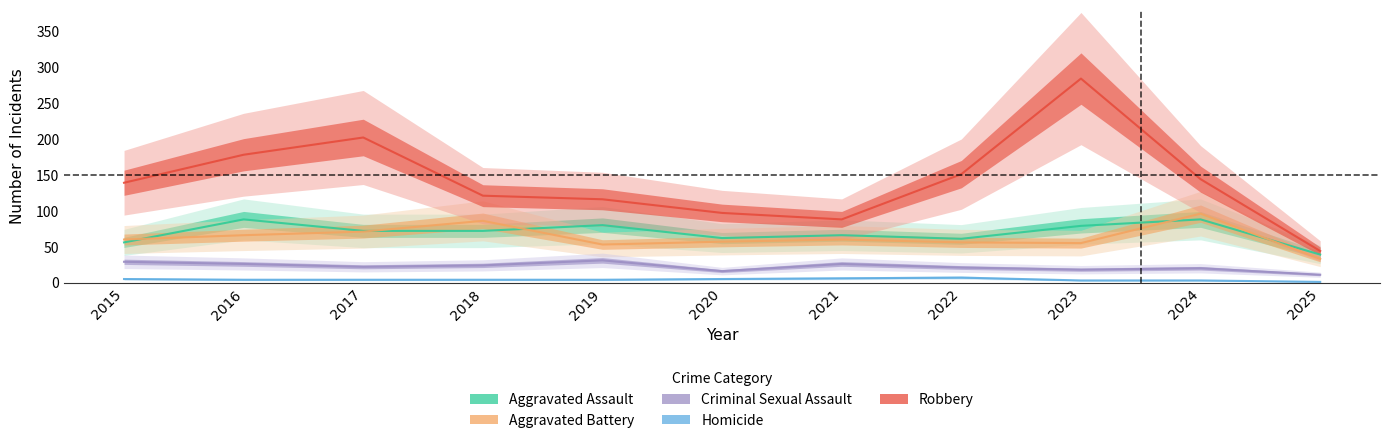

The Aggravated Assault series shows 88 at 2021. True or false?

False